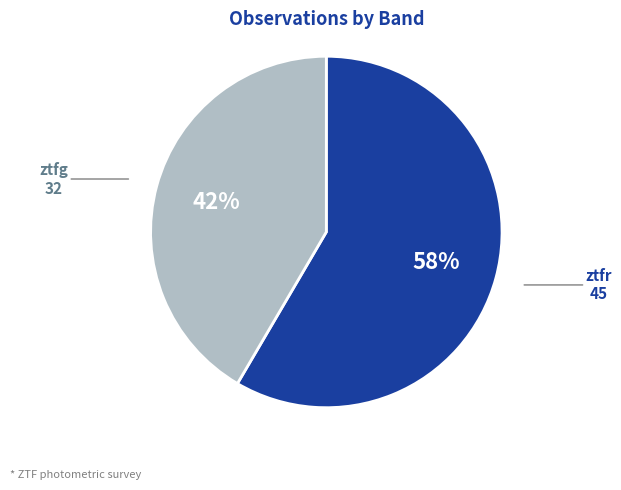

Is it true that ztfg is 42% of the pie?

True